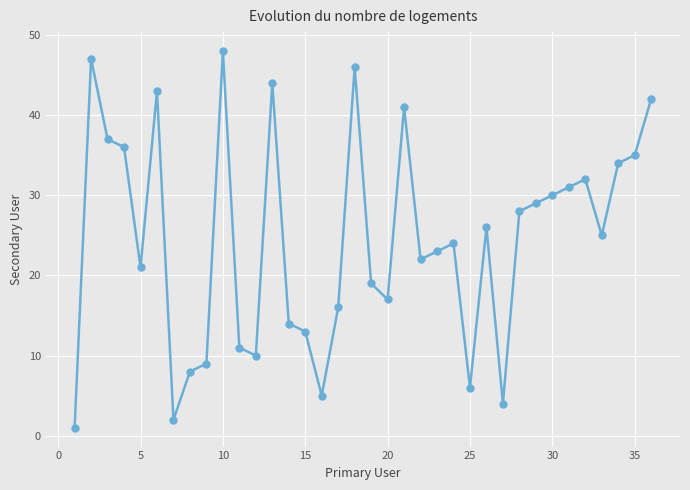

How many interior local peaks (higher than both neighbors) does the data have?

9